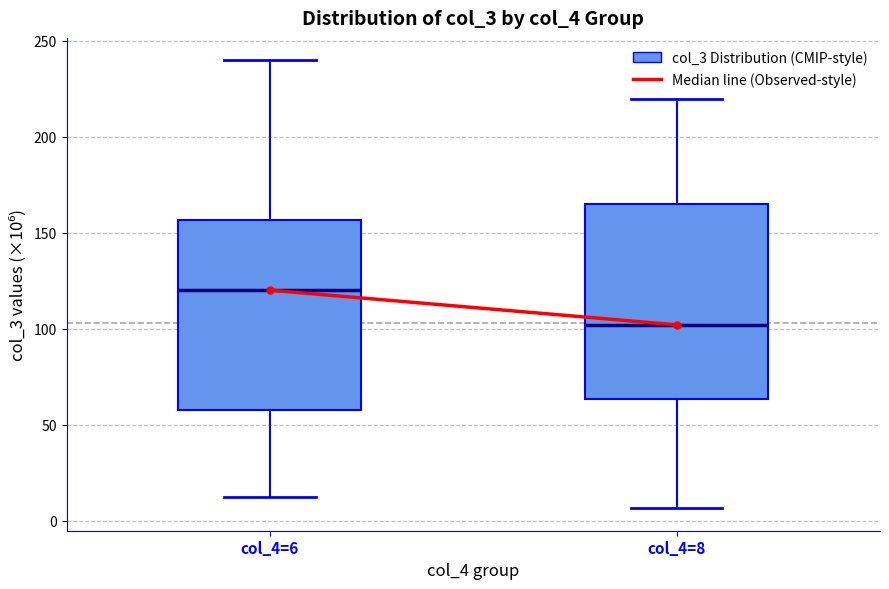

Where does the lower whisker of the box for col_4=8 end on the y-axis? The values are not printed on the chart, so give them approximately, as read against the axis.

5